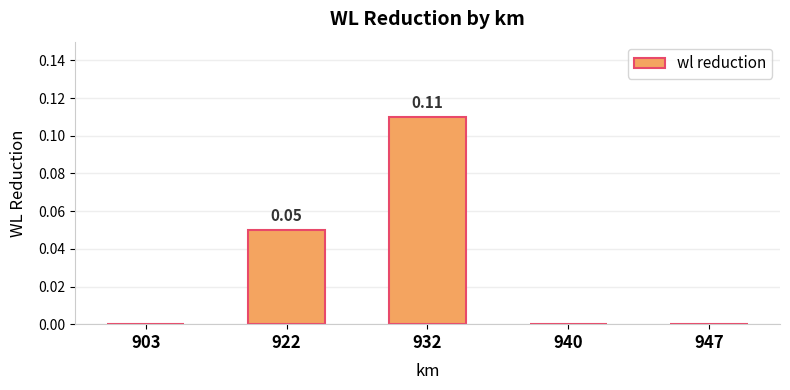

What is the change in value from 903 to 932?

+0.1